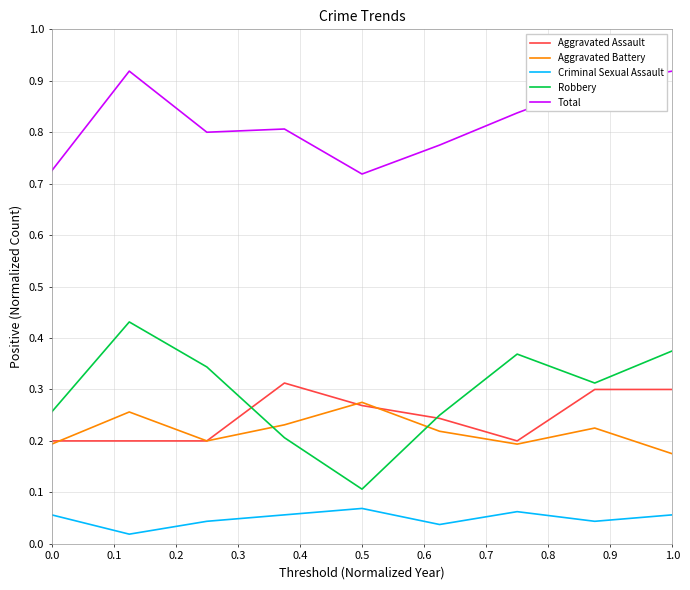

List the series in order of their peak value, highest first.

Total, Robbery, Aggravated Assault, Aggravated Battery, Criminal Sexual Assault